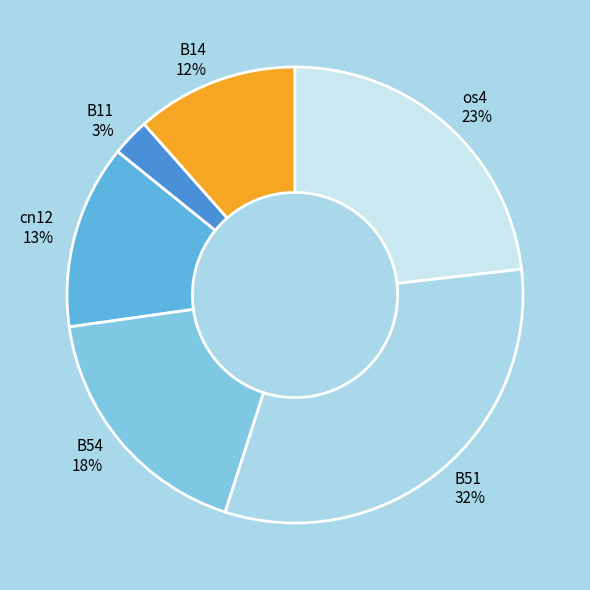

Which has a higher value, B51 or os4?

B51